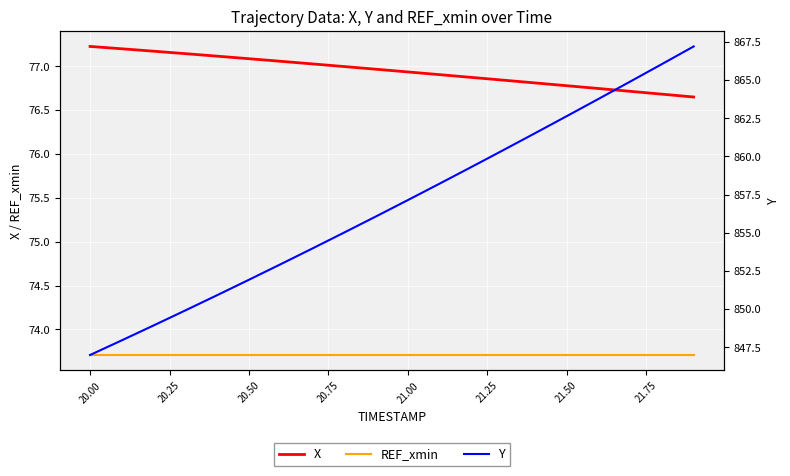

True or false: REF_xmin has more than 1 interior local peaks.

False